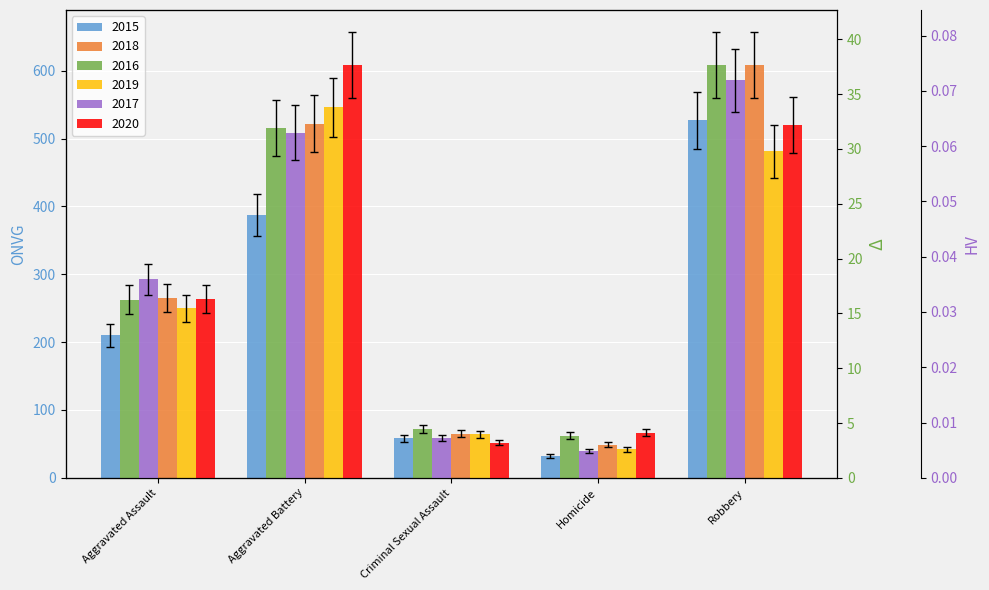

Where is 2018 nearest to the value 302?

Aggravated Assault